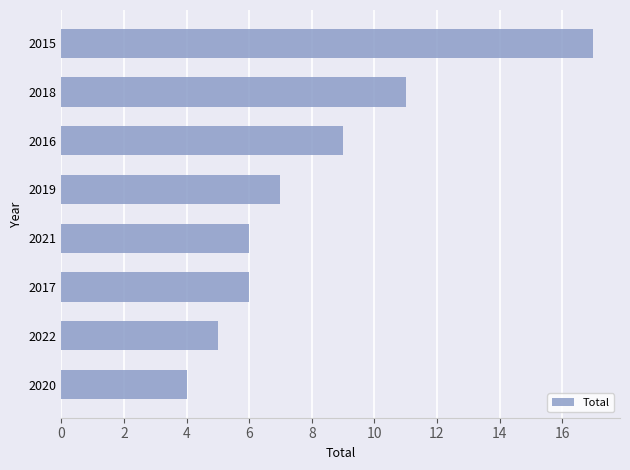

Between 2016 and 2018, which is larger?

2018